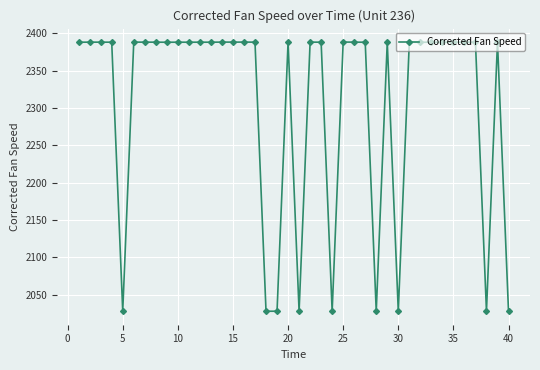

What is the average value?

2307.0